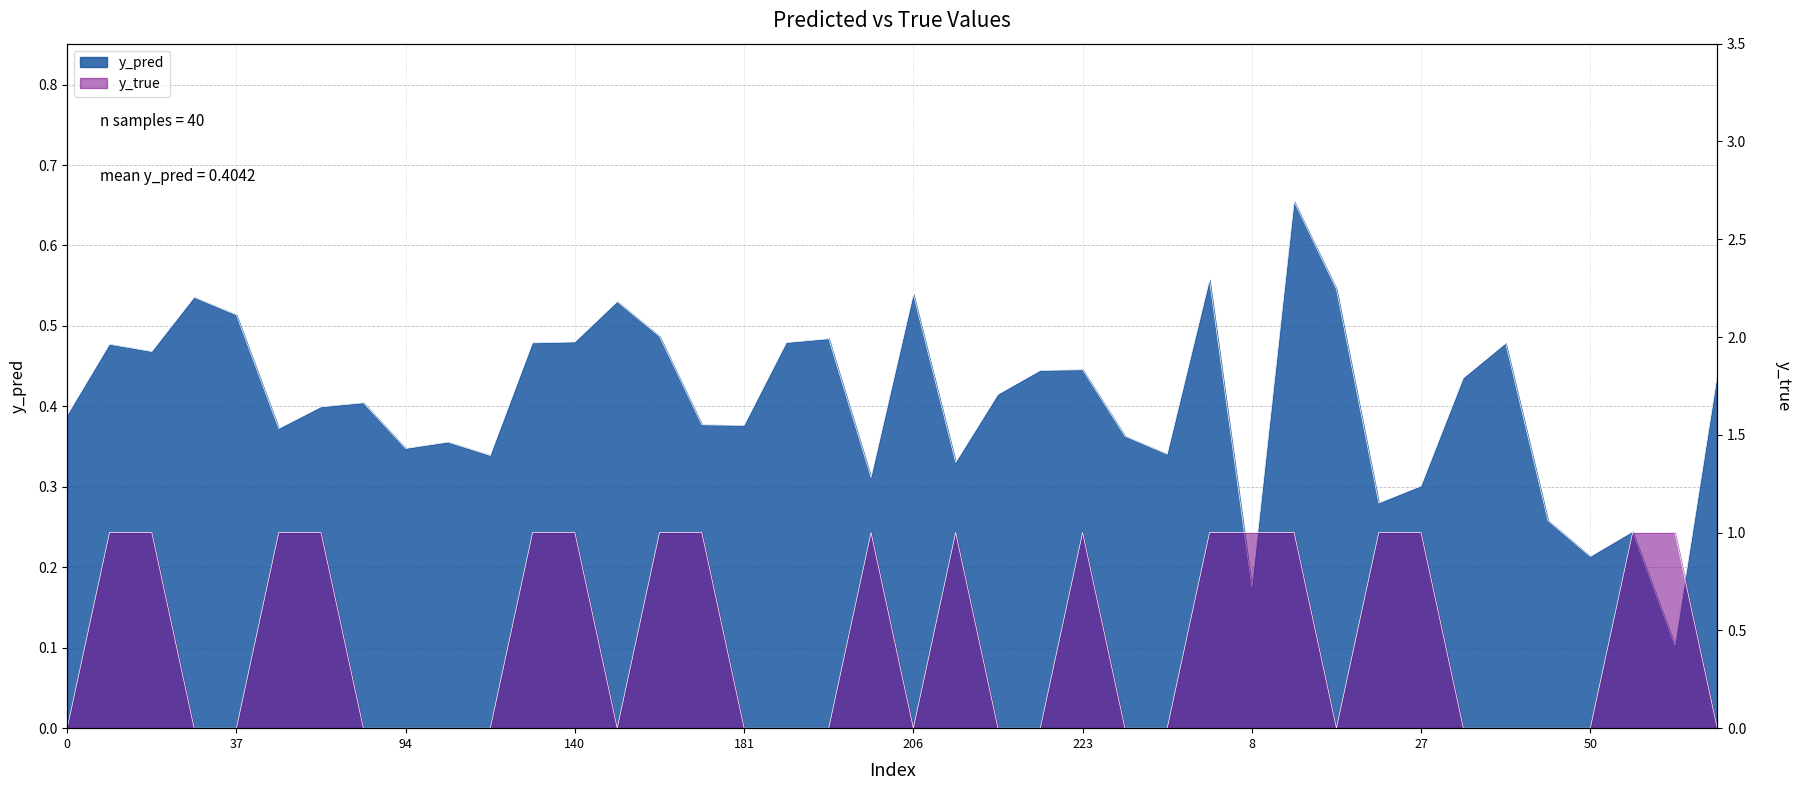

At 56, list the series in order from largest to smallest.

y_true, y_pred